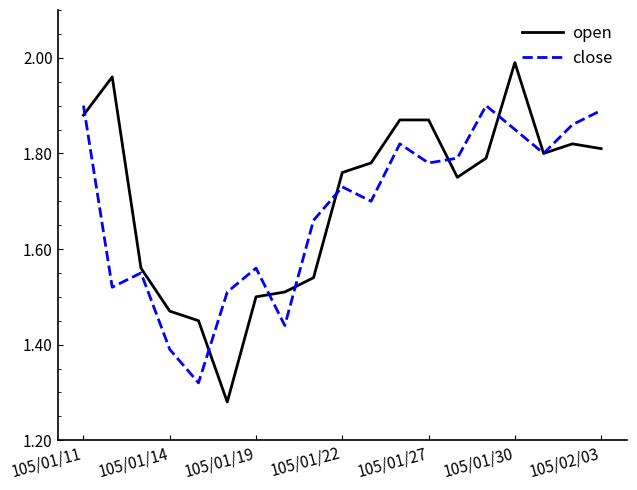

What is the difference between the maximum and minimum values in the open series?

0.7